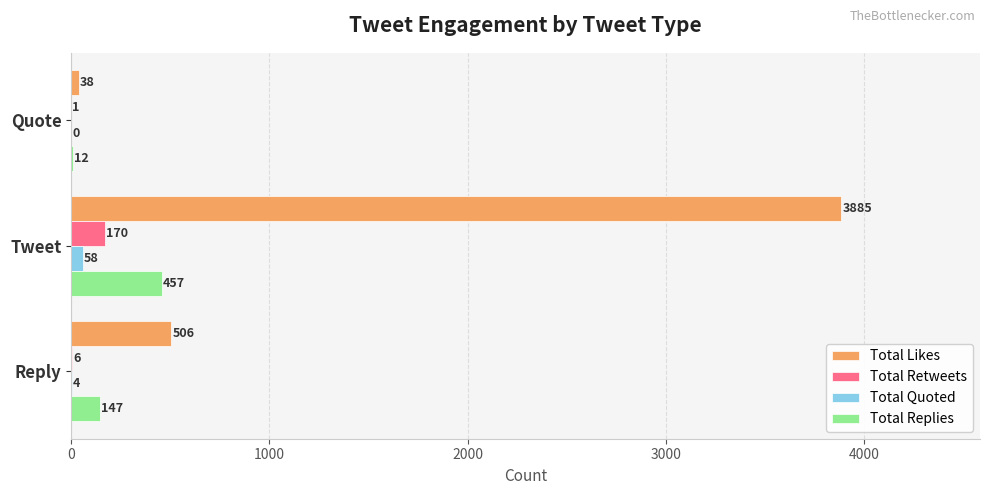

What is the sum of all Total Replies values?

616